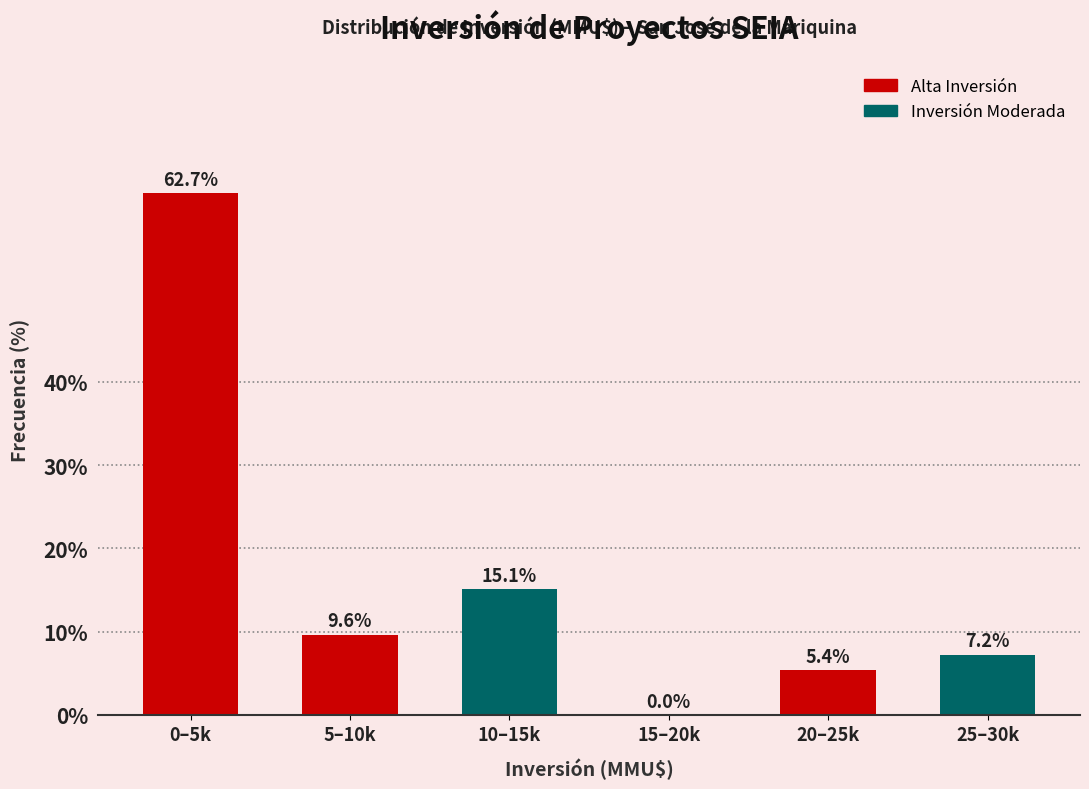

Reading left to right, transcribe all the data shown in this chart.

0–5k=62.7	5–10k=9.6	10–15k=15.1	15–20k=0.0	20–25k=5.4	25–30k=7.2